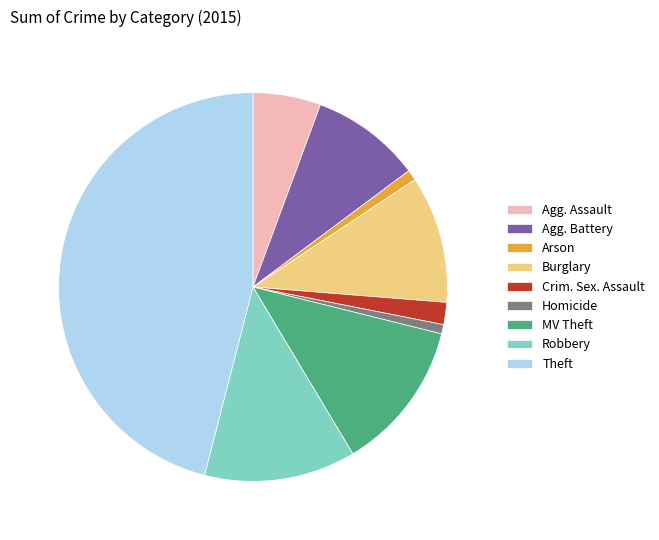

Do Agg. Battery and Crim. Sex. Assault together represent more than half of the pie?

No